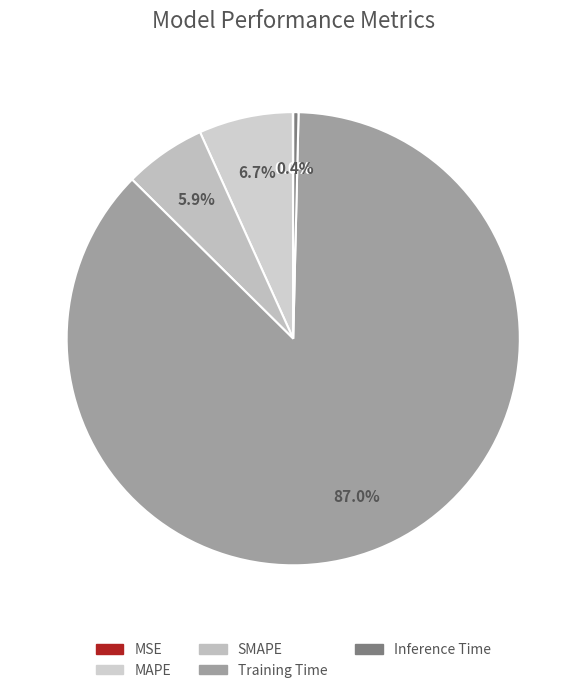

To the nearest percent, what is the difference between the largest and smallest slice percentages?

87%